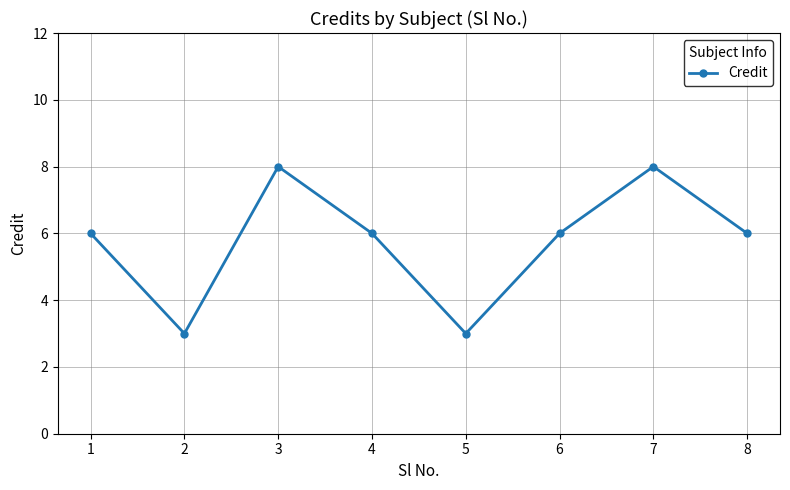

Reading left to right, transcribe all the data shown in this chart.

1=6	2=3	3=8	4=6	5=3	6=6	7=8	8=6